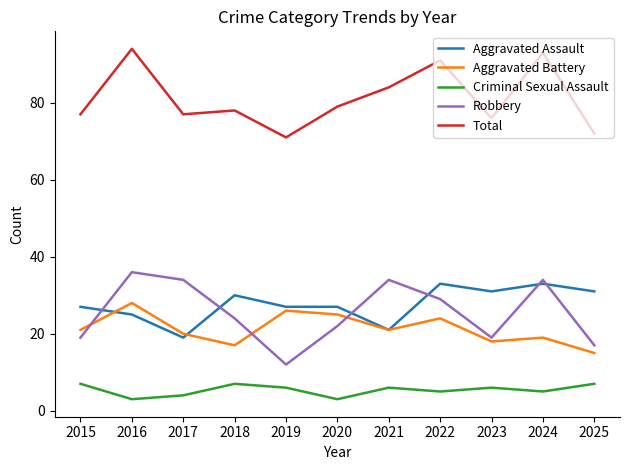

What are all the series names shown in the legend?

Aggravated Assault, Aggravated Battery, Criminal Sexual Assault, Robbery, Total